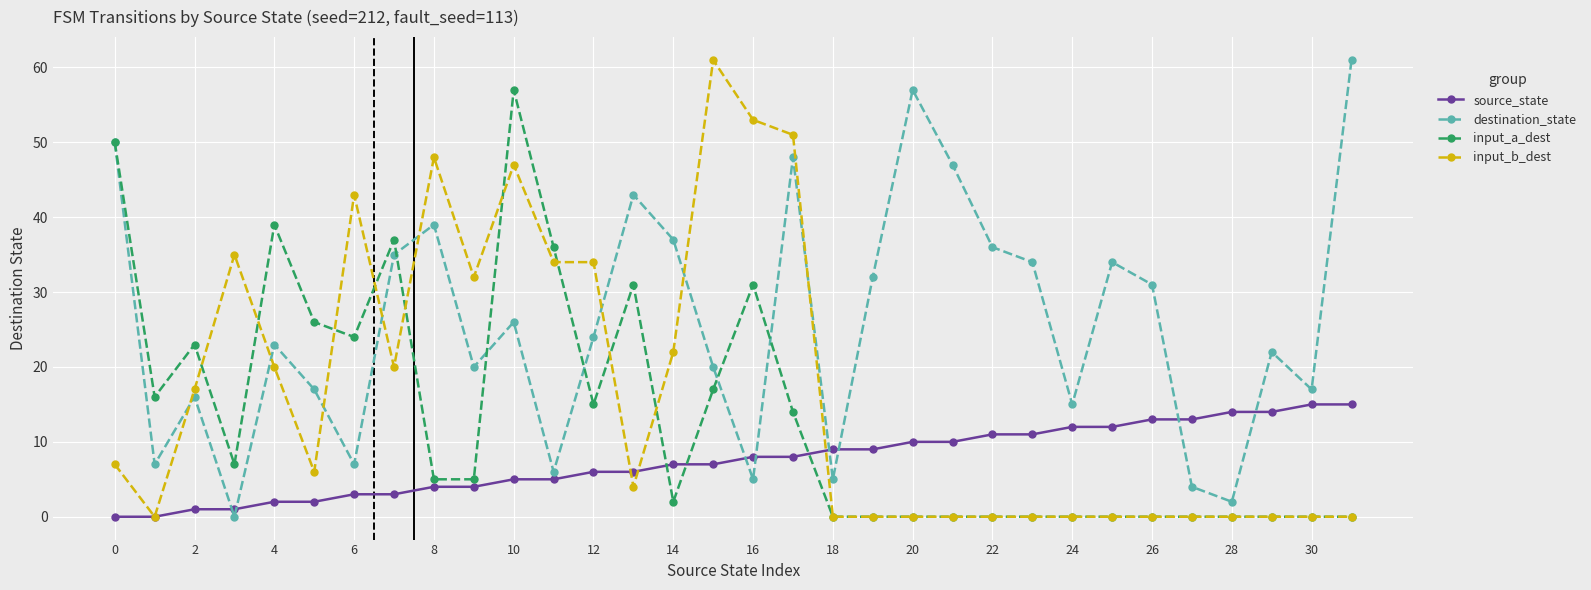

True or false: input_a_dest has more than 2 points higher than both neighbors.

True